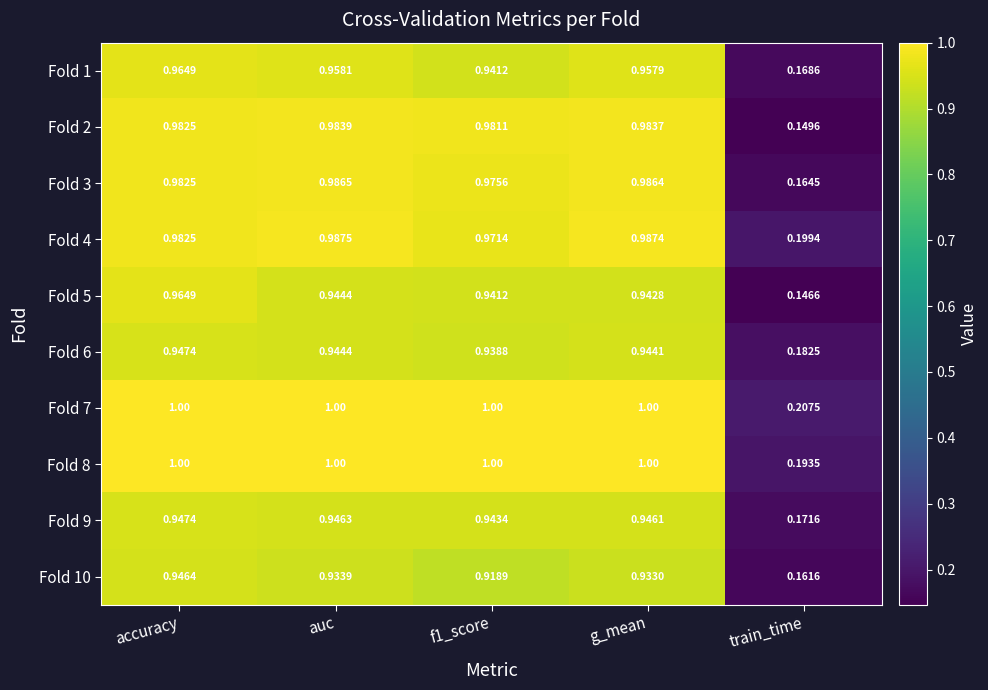

Which category has the highest value in the Fold 10 series?

accuracy